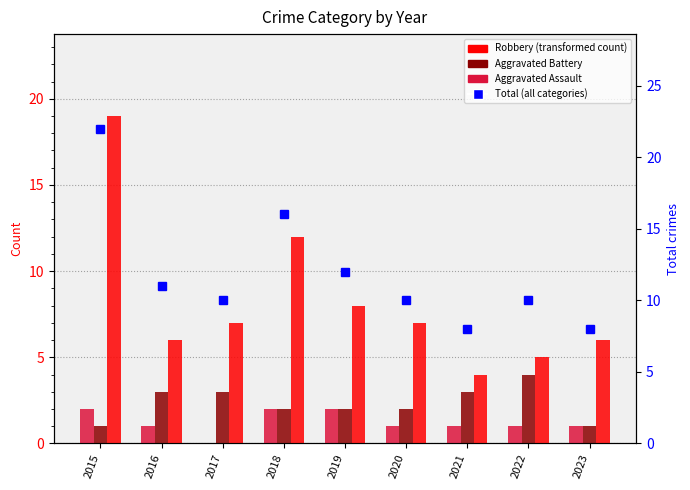

Is it true that Total (all crimes) equals 8 at 2023?

True